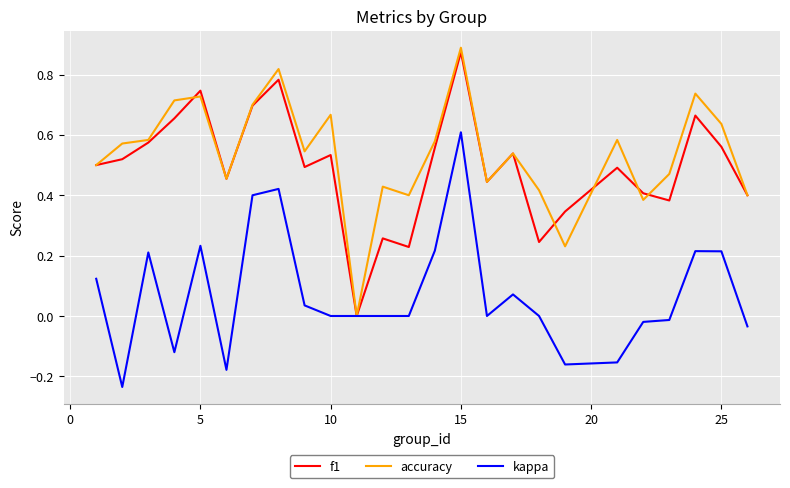

What is the maximum value shown in the chart?

0.9